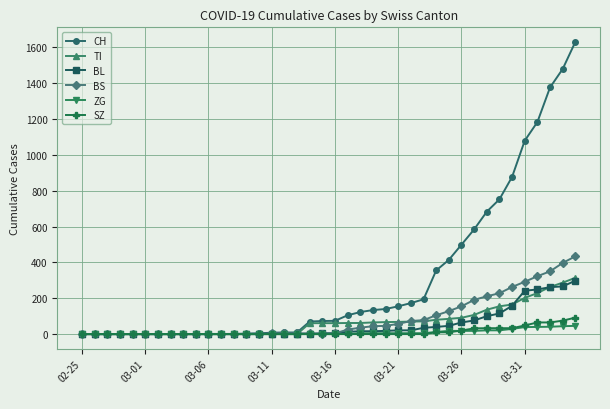

Which series has the largest range (max minus min)?

CH